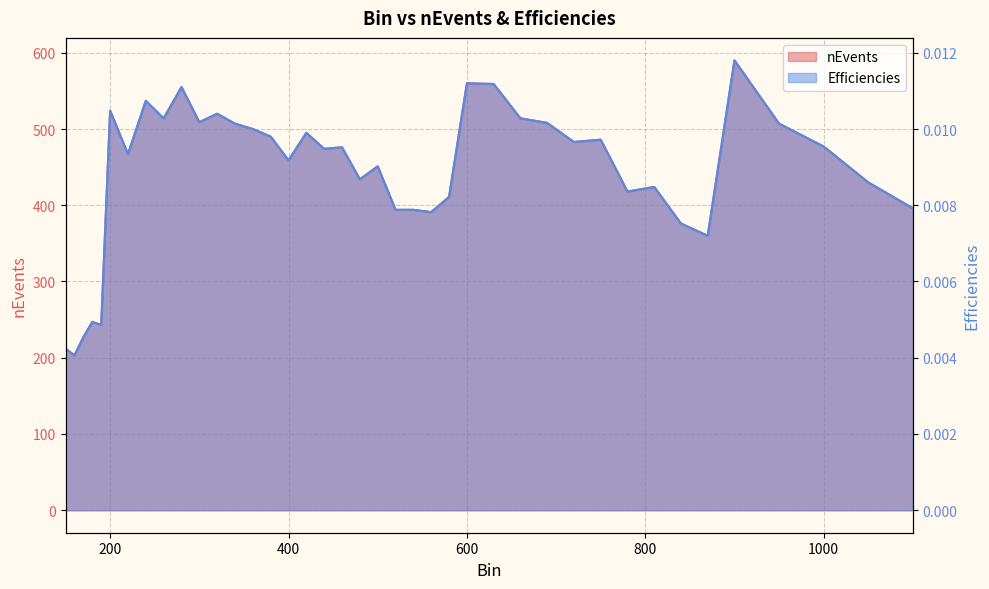

At 340, list the series in order from smallest to largest.

Efficiencies, nEvents